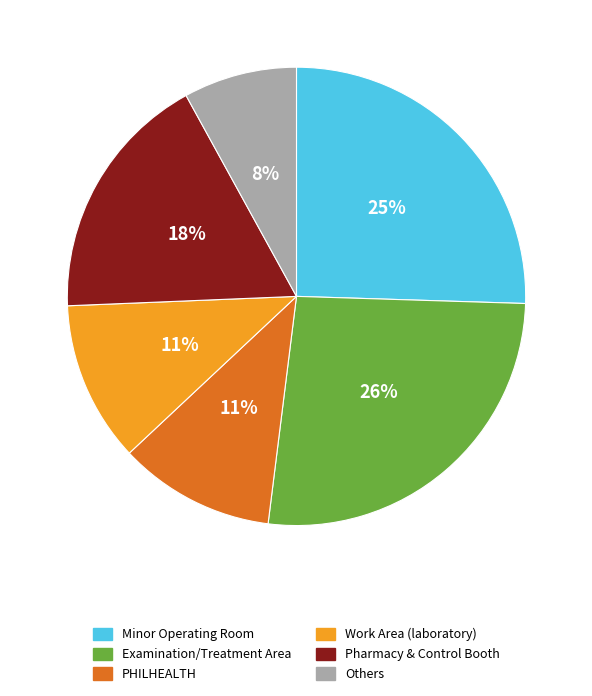

To the nearest percent, what is the average slice percentage?

17%